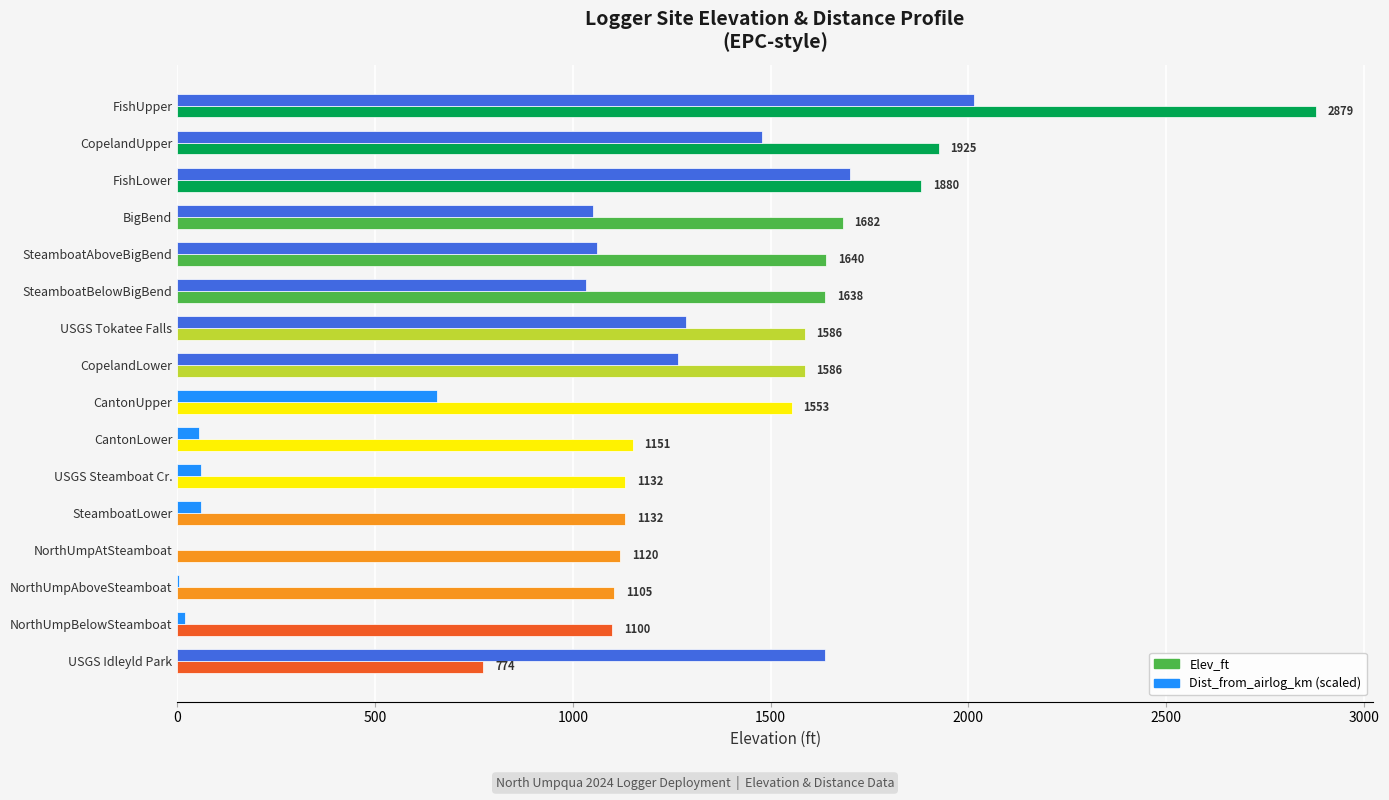

How many series are shown in this chart?

2